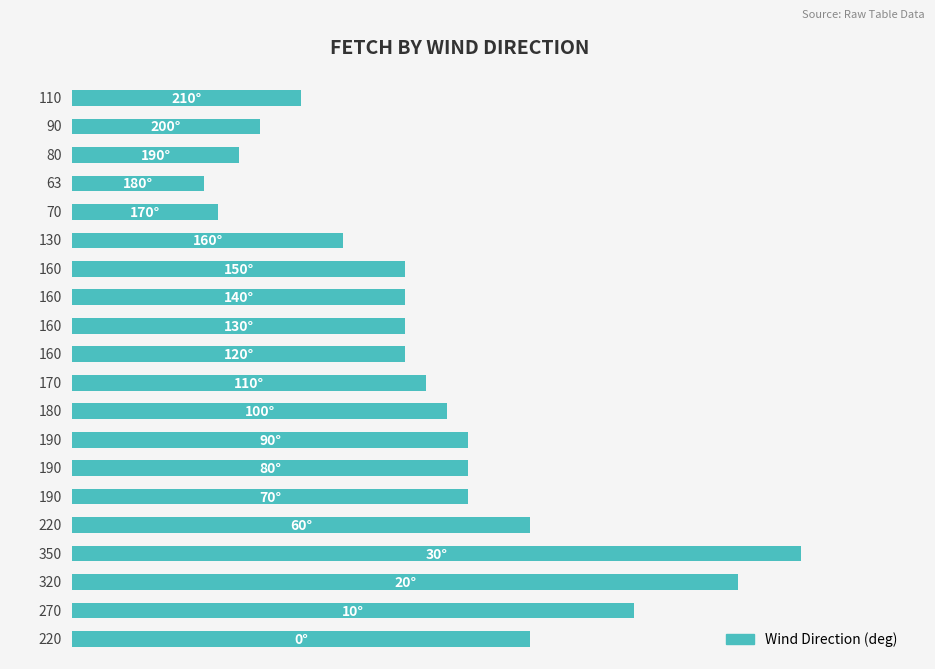

Rank the categories by value from highest to lowest.

3, 2, 1, 0, 4, 5, 6, 7, 8, 9, 10, 11, 12, 13, 14, 19, 18, 17, 15, 16